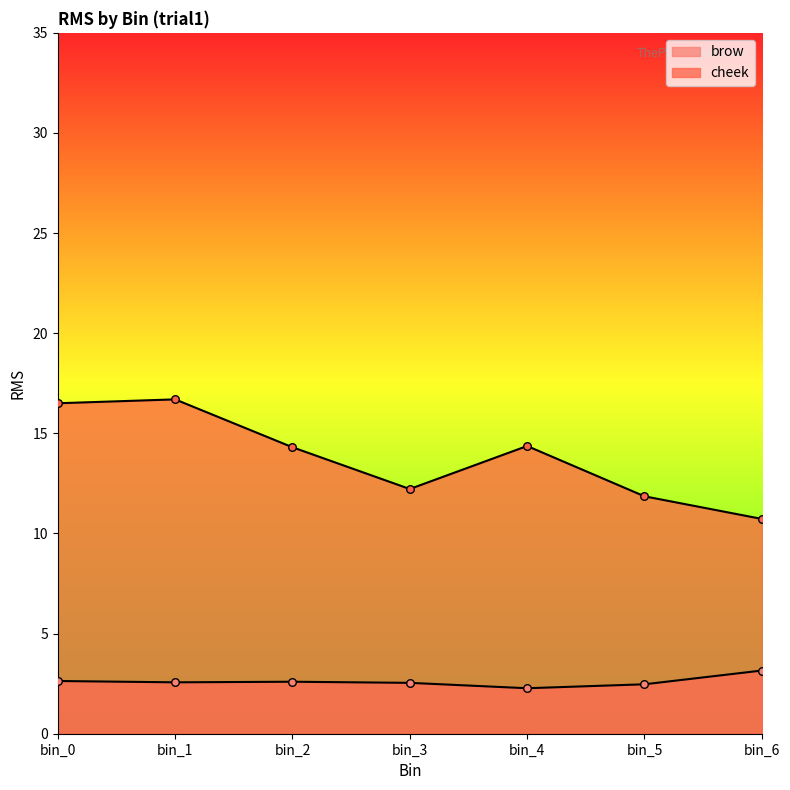

Which series has the largest total across all categories?

cheek